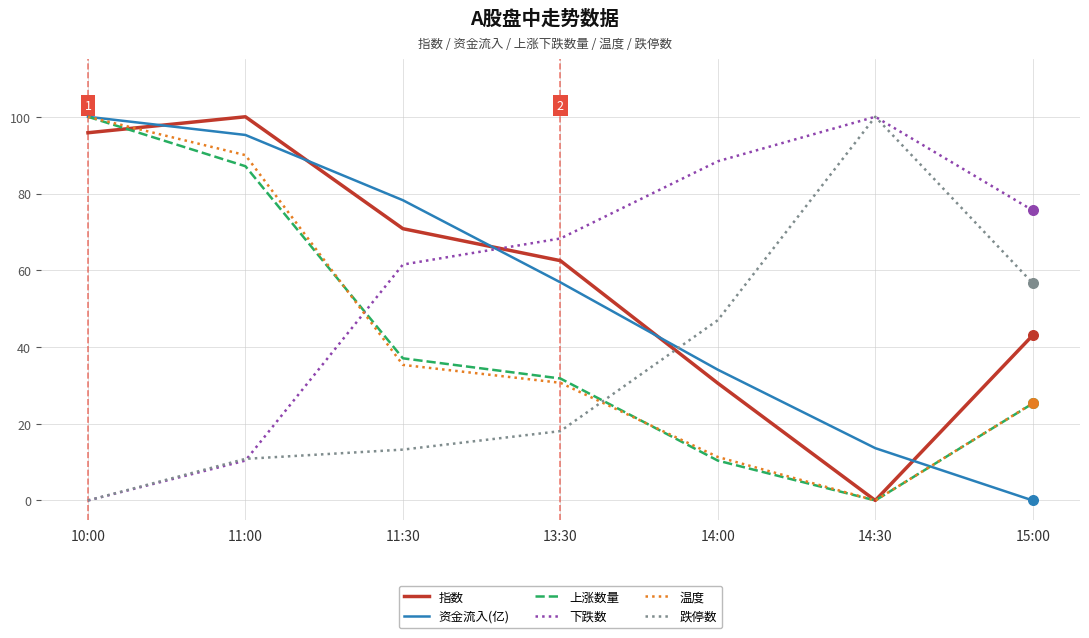

What is the difference between the highest and lowest values at 11:30?

65.0